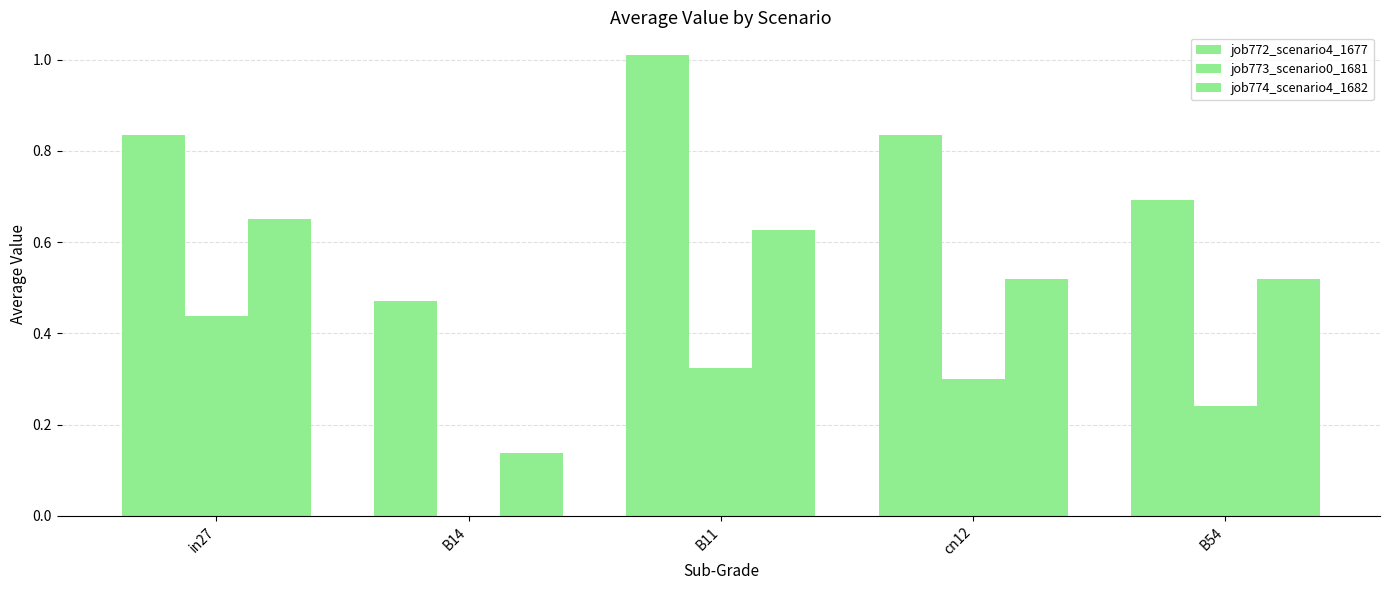

What is the average value of the job772_scenario4_1677 series?

0.8